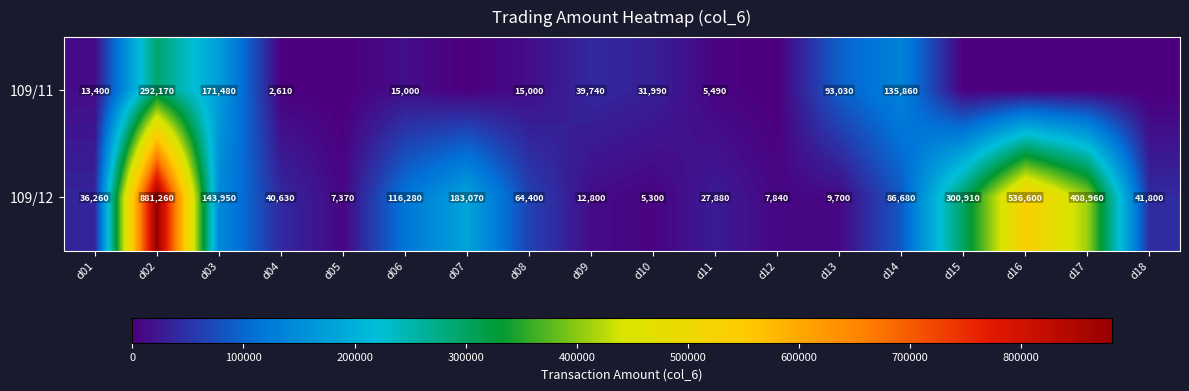

The 109/12 series shows 10954 at d12. True or false?

False